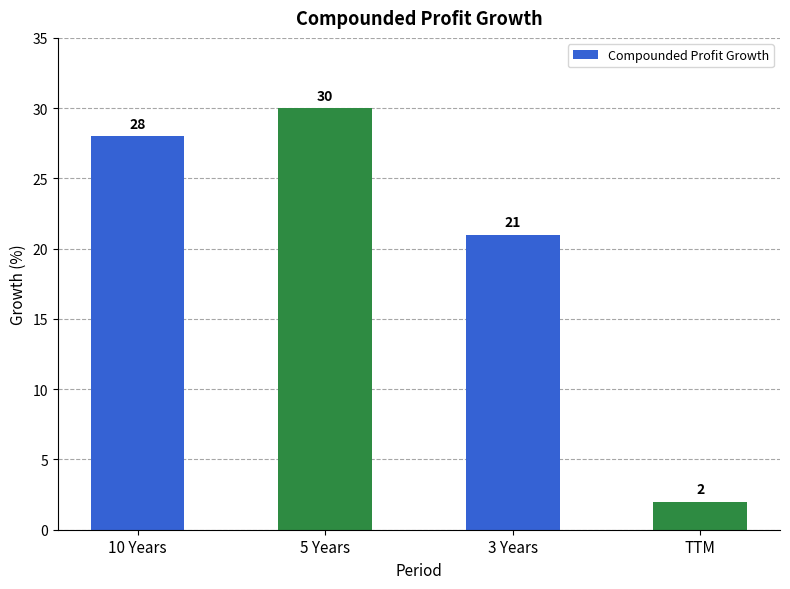

The chart shows a value of 2 at TTM. True or false?

True